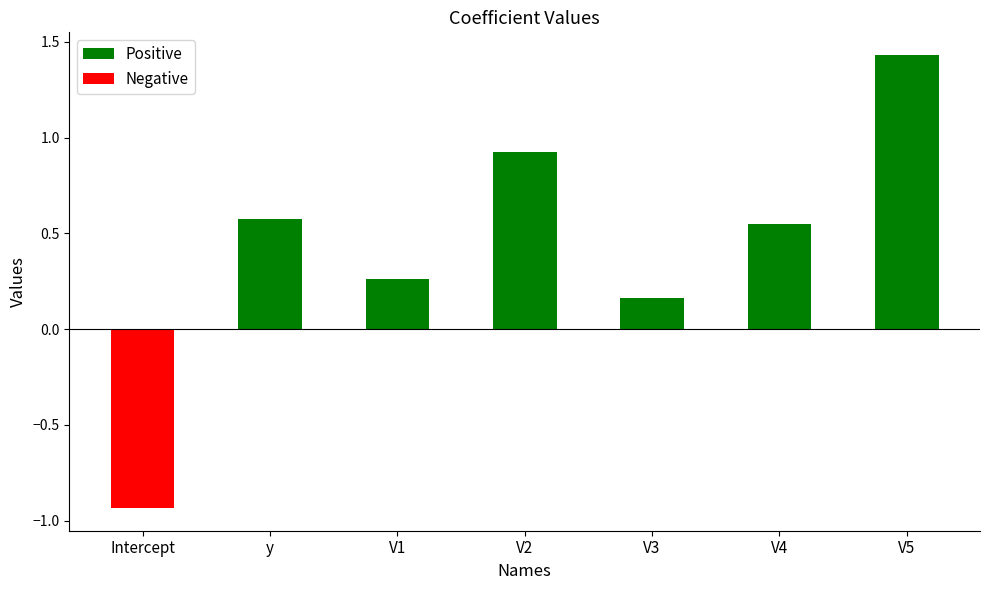

Reading left to right, list all the values displayed in this chart.

Positive: 0.0	0.6	0.3	0.9	0.2	0.5	1.4
Negative: -0.9	0.0	0.0	0.0	0.0	0.0	0.0